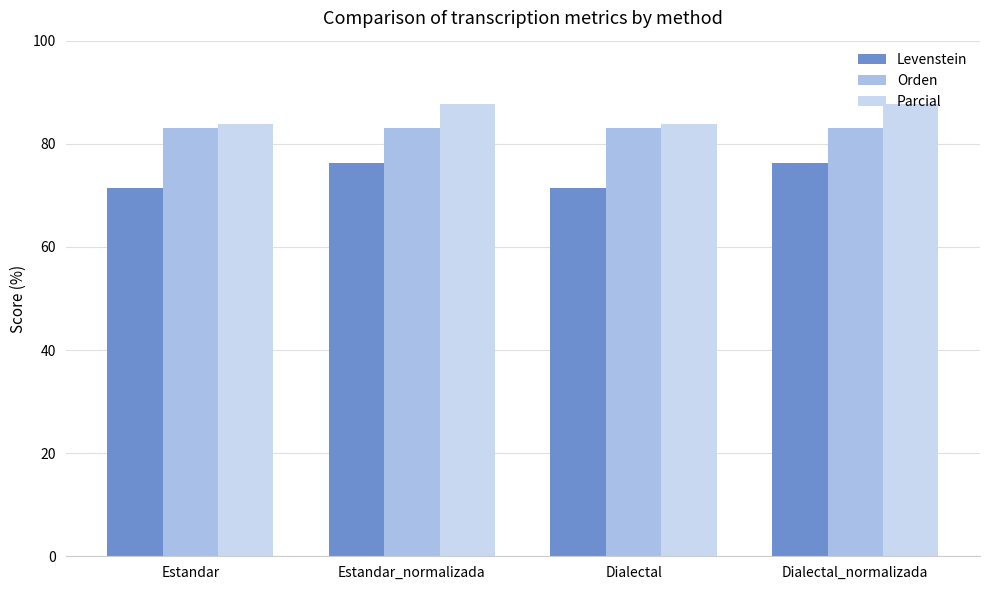

The value of Parcial at Estandar_normalizada is 87.7. True or false?

True